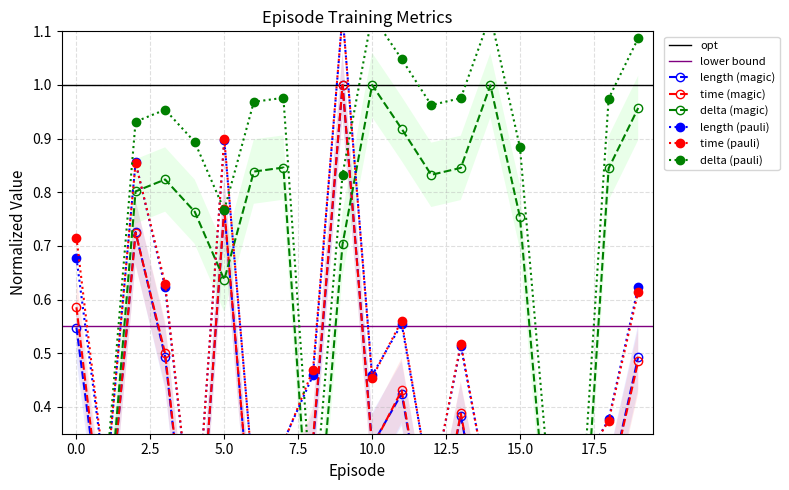

Does the chart display data point markers on the line(s)?

Yes